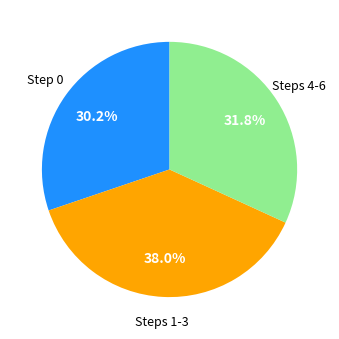

Is there a majority slice in this chart?

No